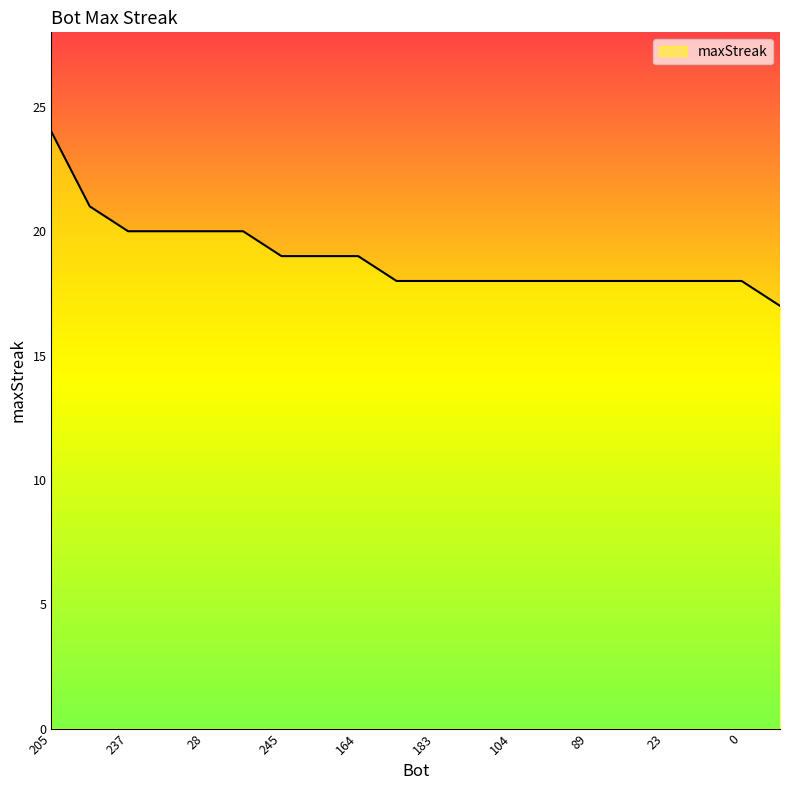

What is the greatest value displayed?

24